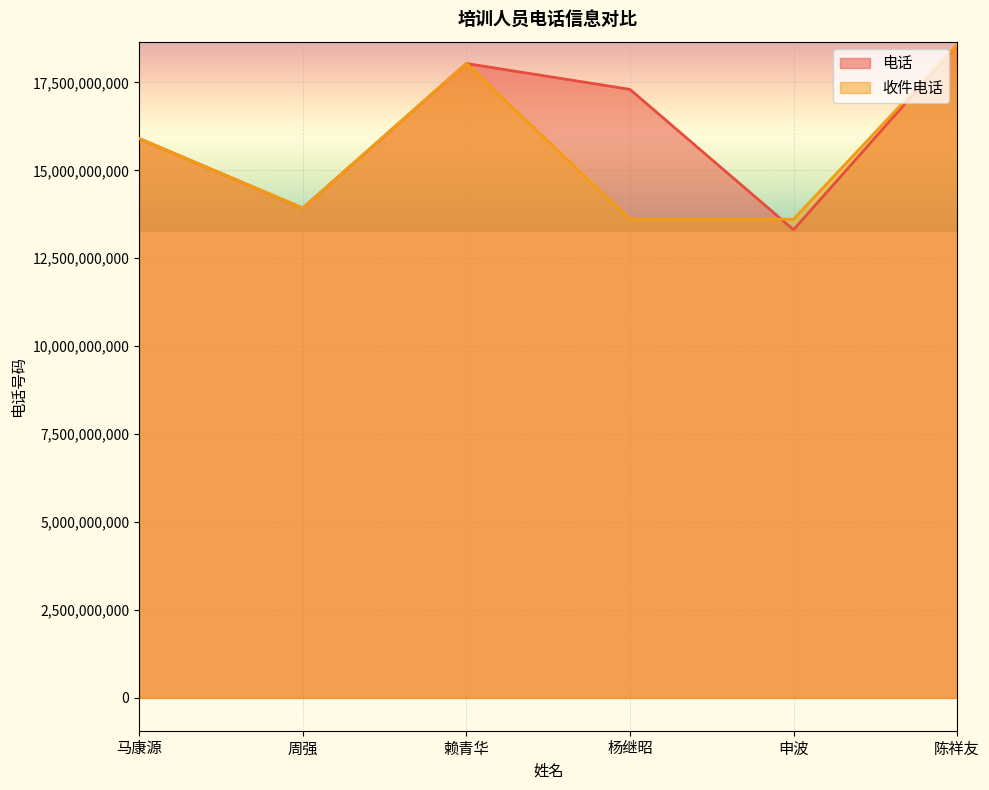

What is the minimum value for 收件电话?

13610009792